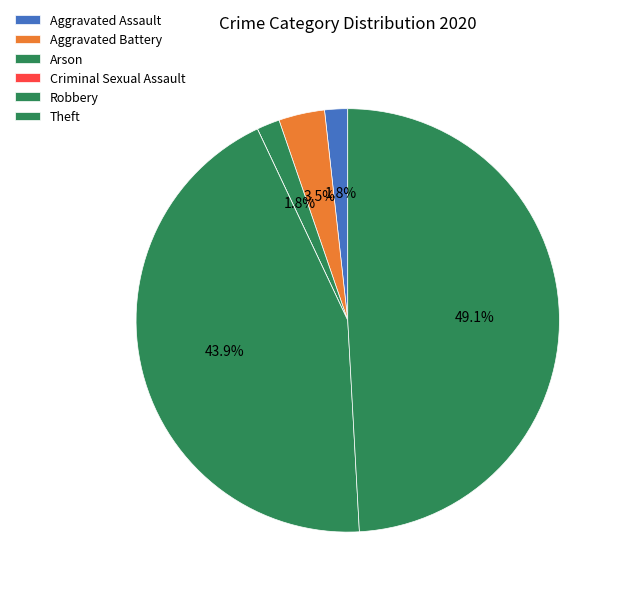

The Aggravated Assault slice represents 16% of the pie. True or false?

False